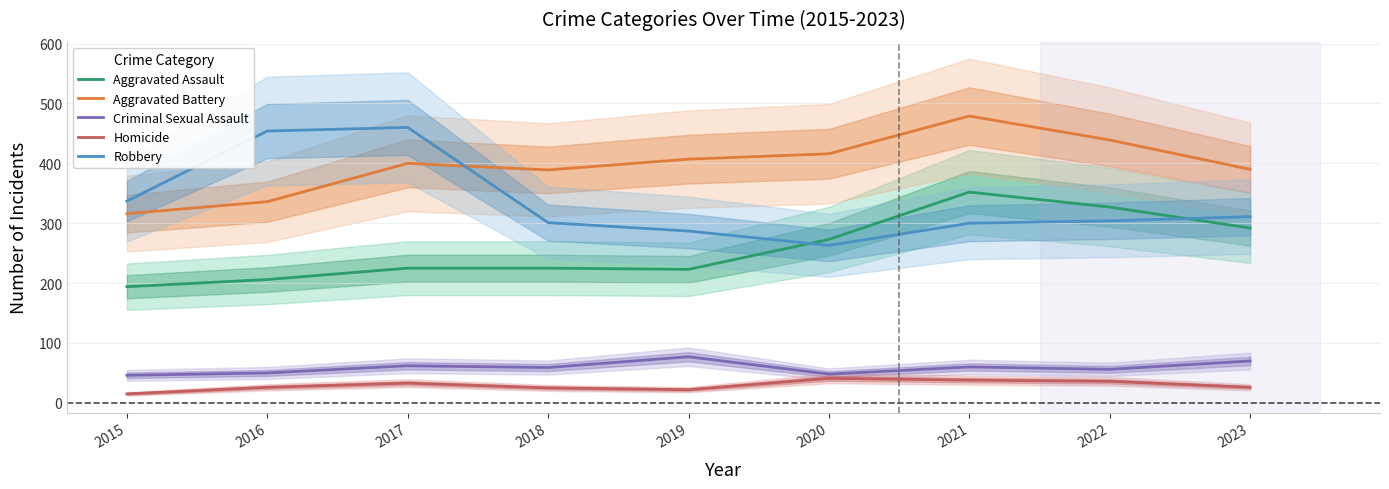

What is the greatest value displayed?

479